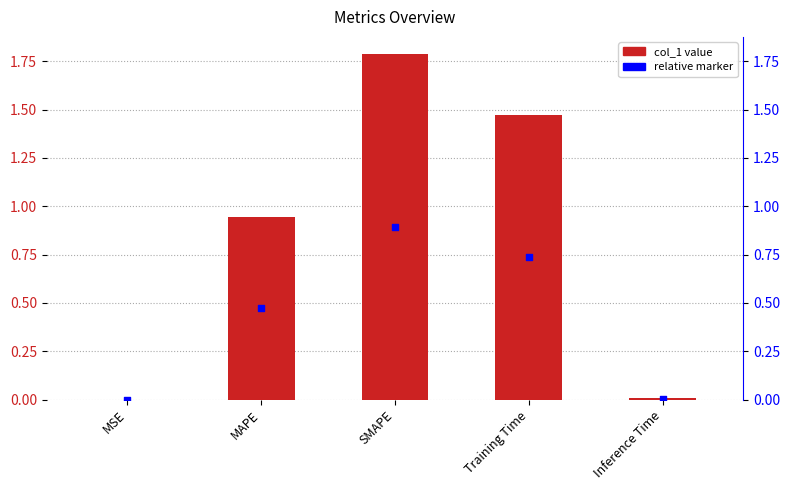

At which category is the sum across all series the highest?

SMAPE